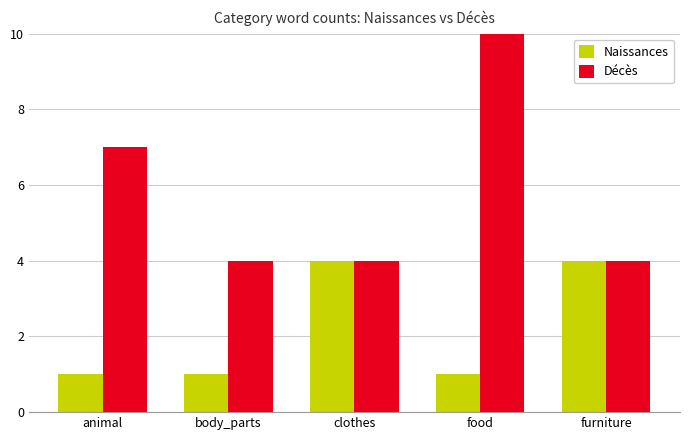

What is the greatest value displayed?

10